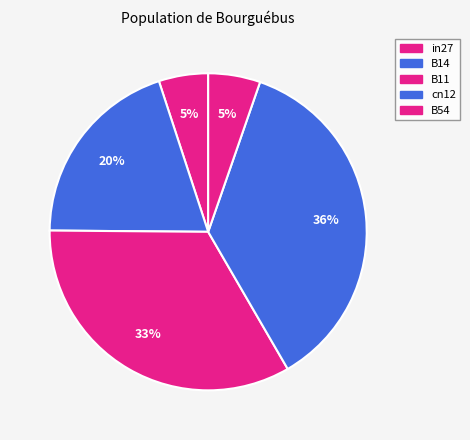

Combined, do B14 and B11 account for over 50%?

Yes